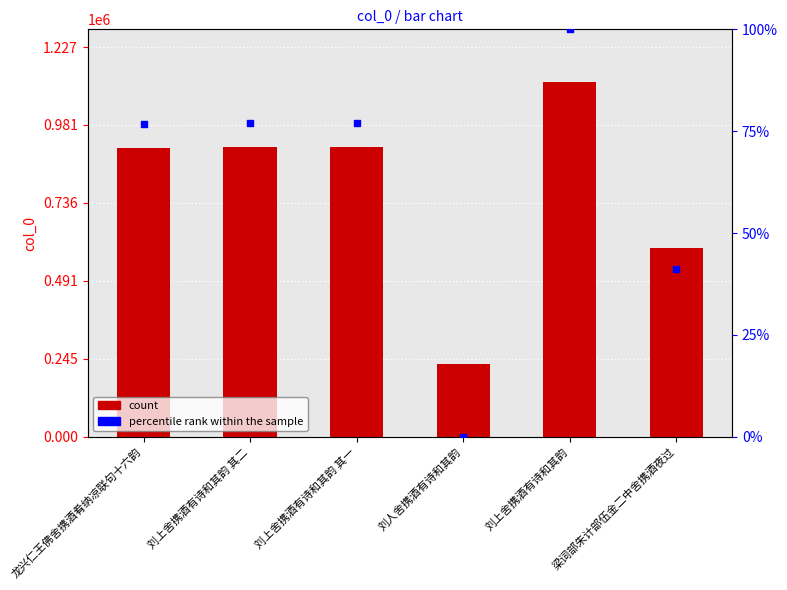

Which series contains the highest Y value?

col_0